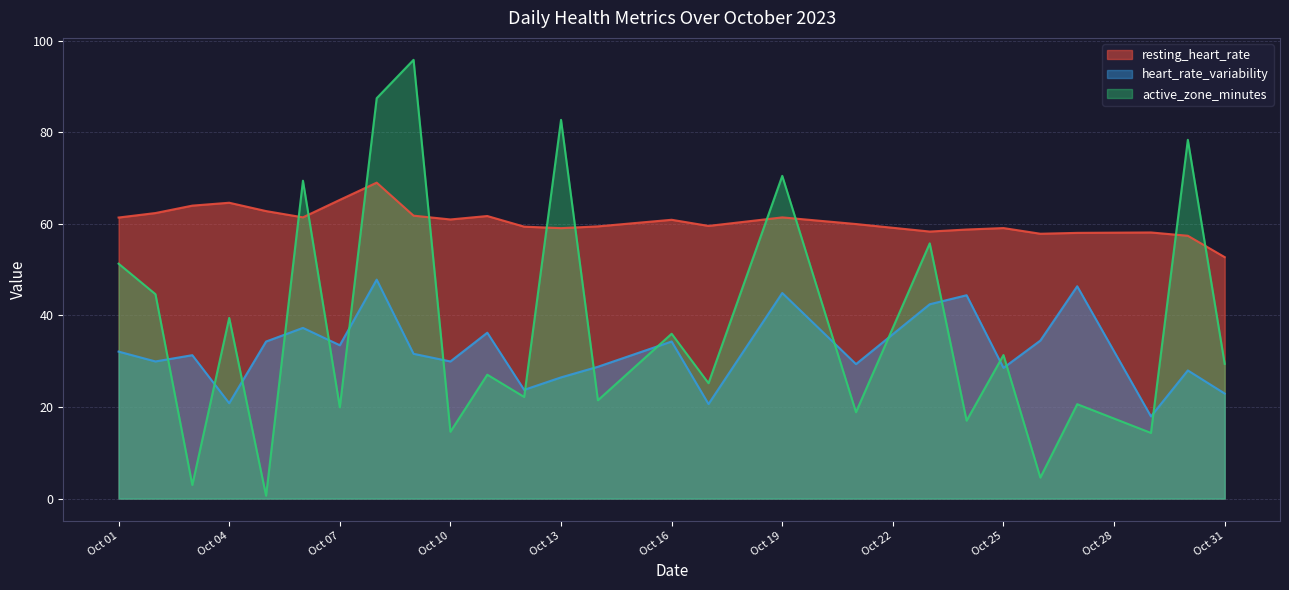

What is the spread (max minus min) of values at 2023-10-14?

38.0